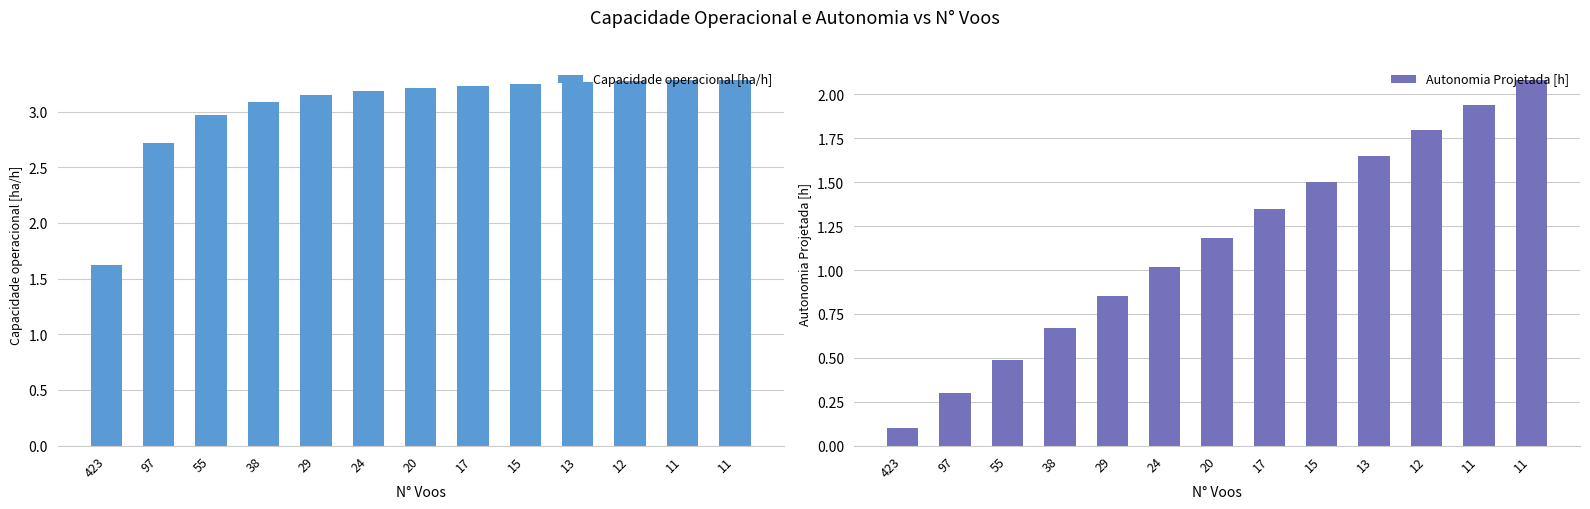

Is the value of Autonomia Projetada [h] at 15 greater than the value of Capacidade operacional [ha/h] at 13?

No